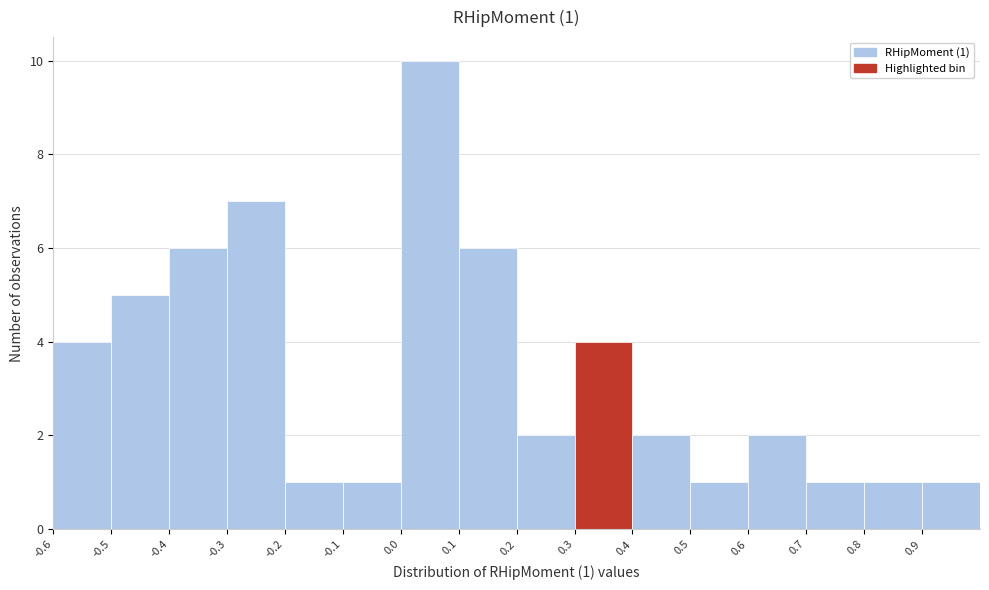

Which range on the x-axis has the tallest bar?

0.0 to 0.1